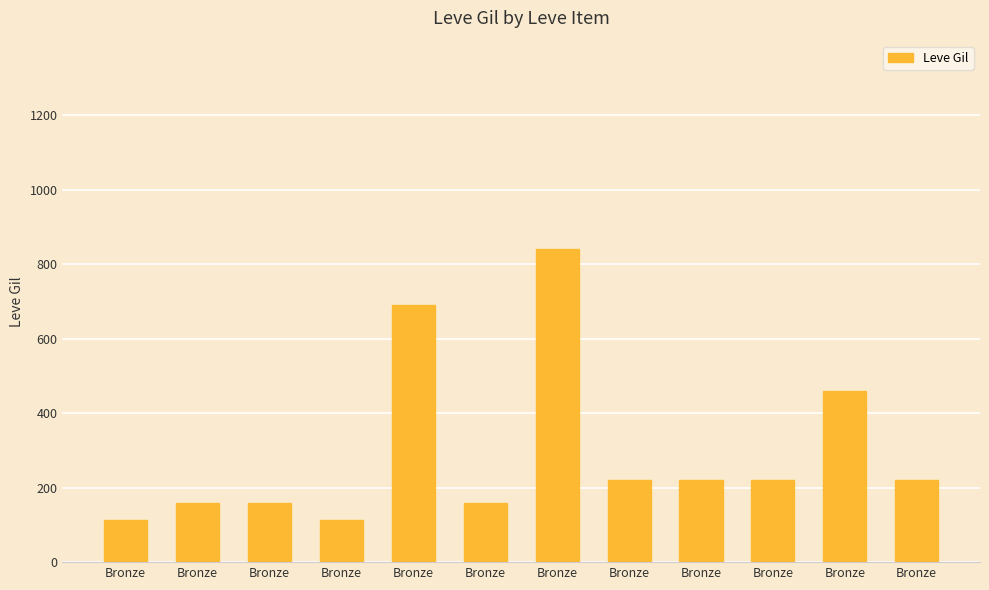

How many bars are there in total?

12